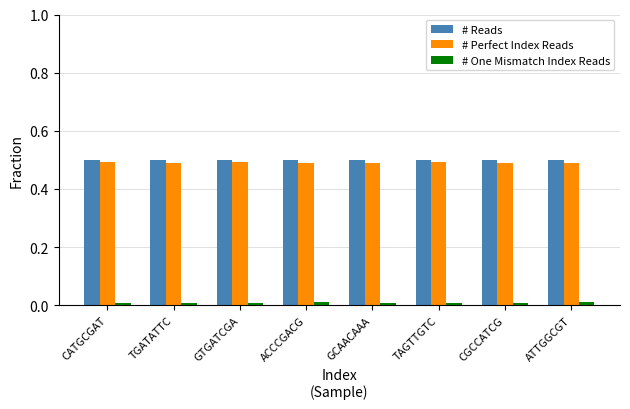

The # One Mismatch Index Reads series shows 0.0 at ACCCGACG. True or false?

True